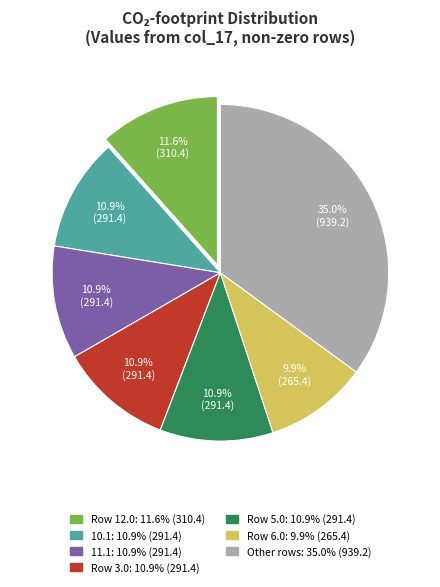

Is there a majority slice in this chart?

No